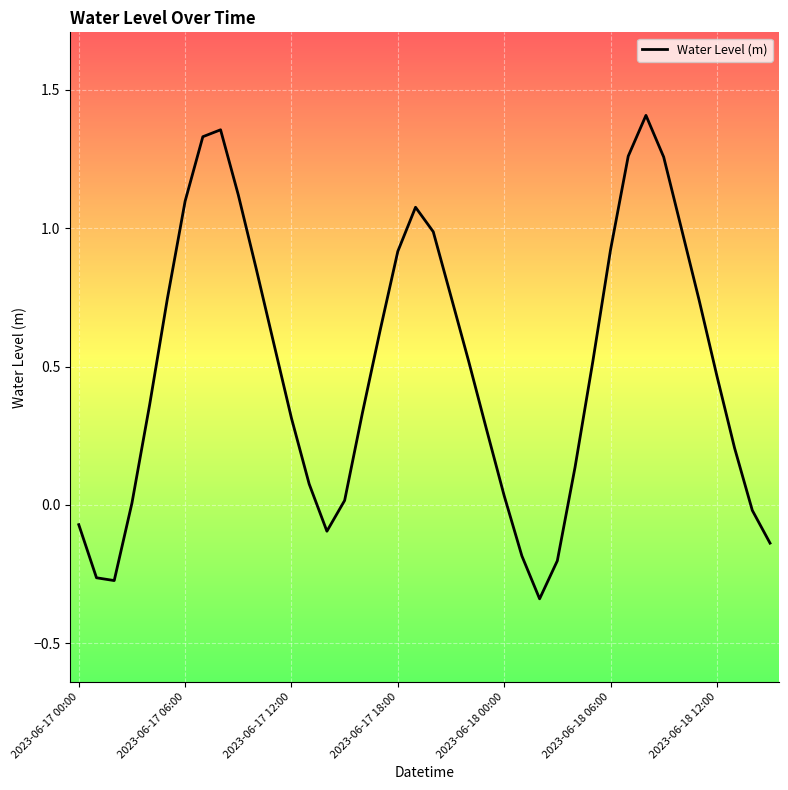

What is the difference between the maximum and minimum values?

1.7